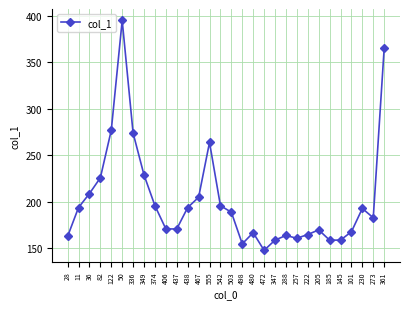

What is the minimum value shown in the chart?

148